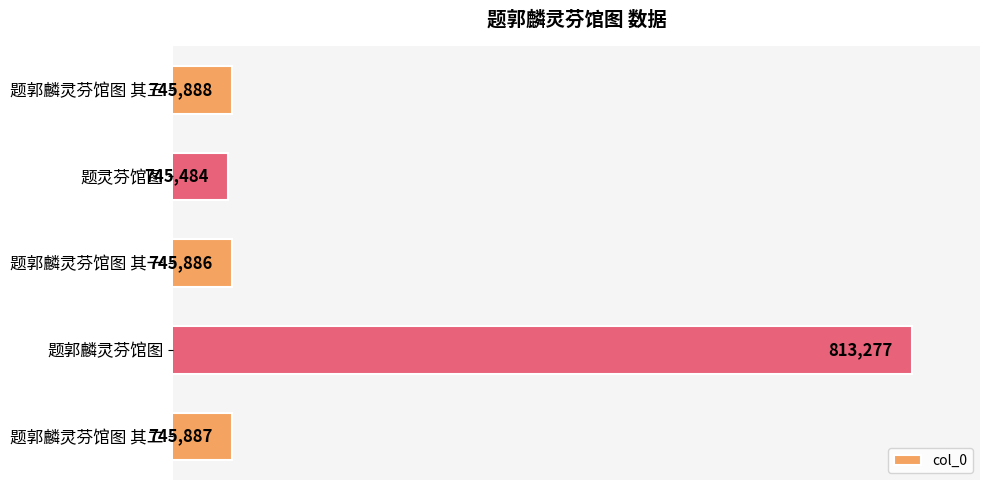

How many data points are less than 745887?

2